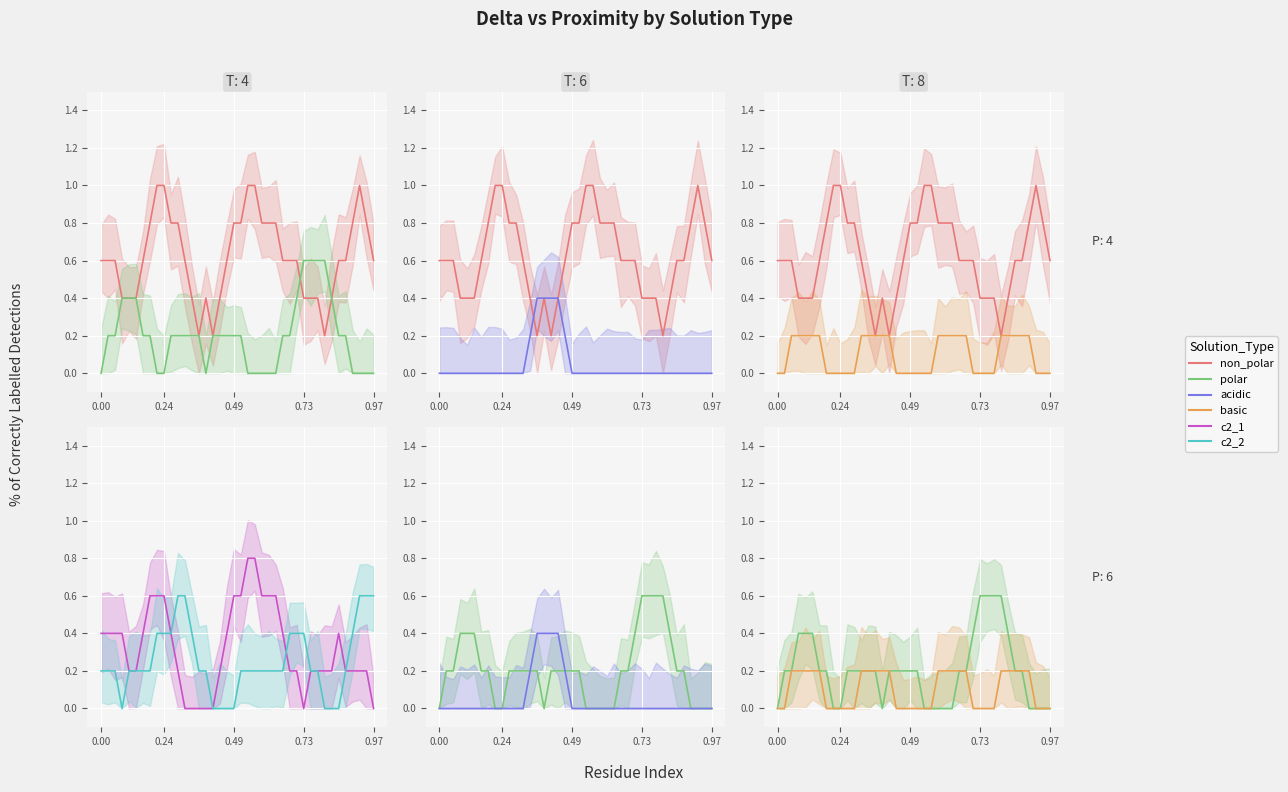

How many data points does each series have?

40